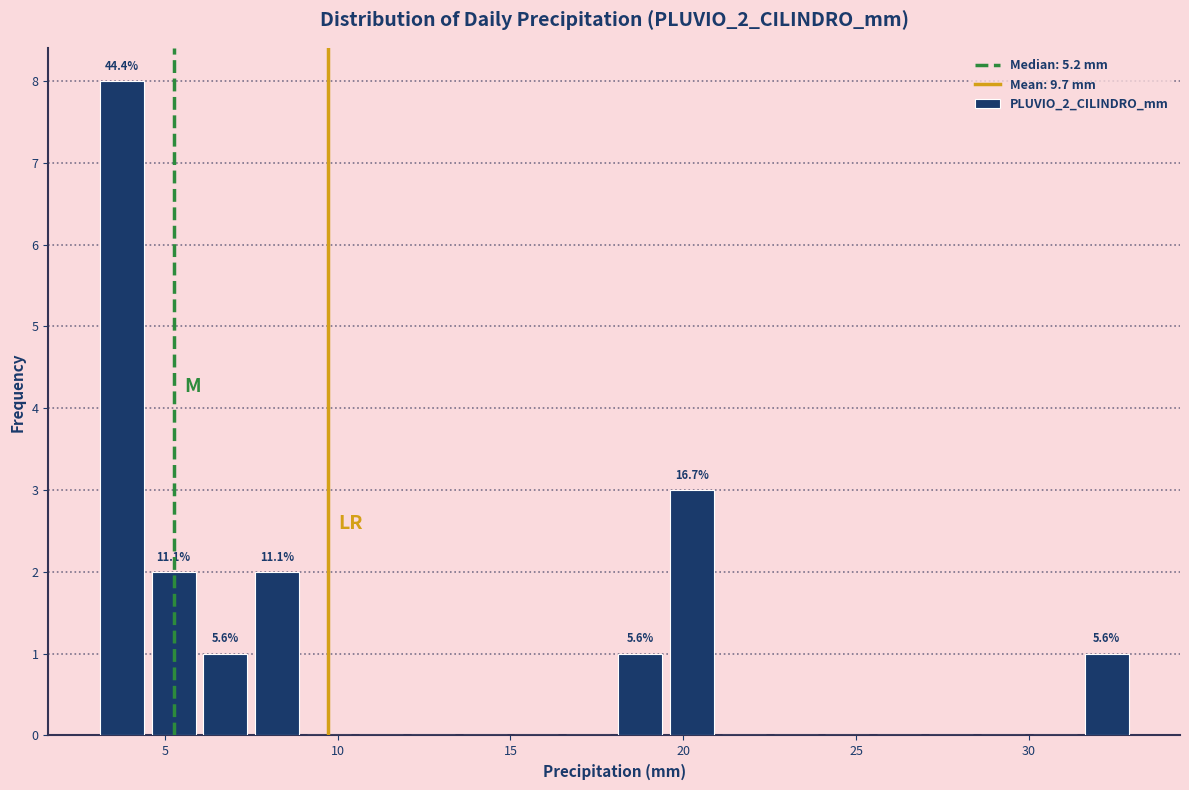

Read against the x-axis, roughly where is the centre of the tallest bar?

4.0